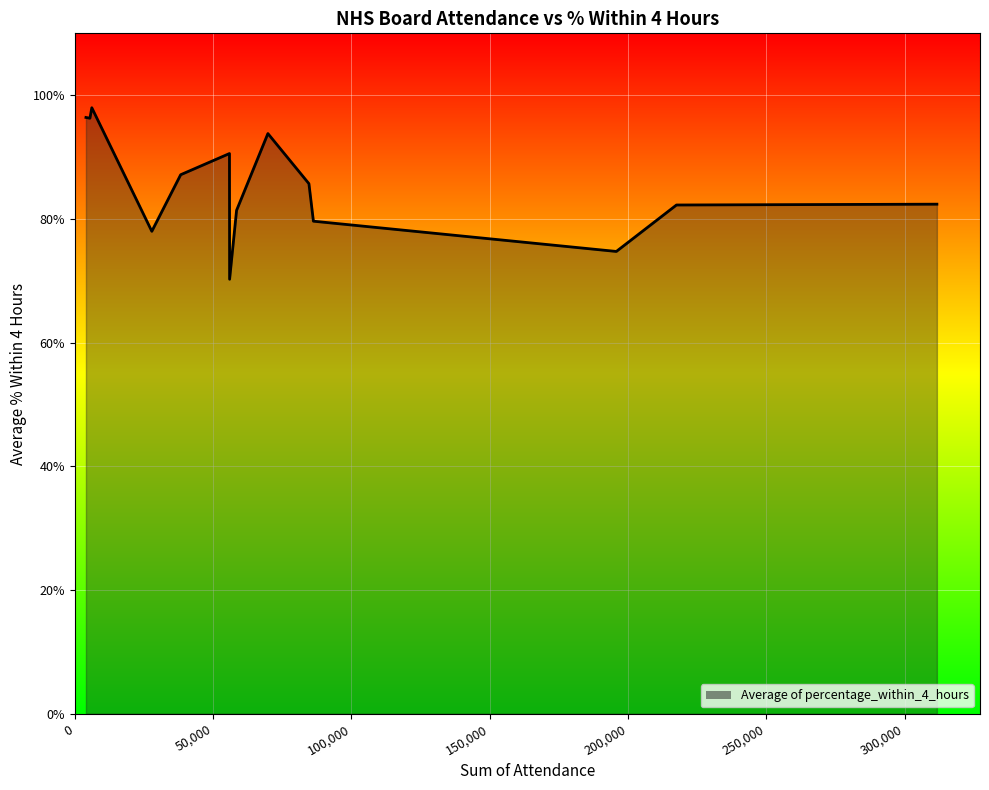

List the labels in order of value, largest first.

NHS Shetland, NHS Western Isles, NHS Orkney, NHS Tayside, NHS Highland, NHS Dumfries & Galloway, NHS Grampian, NHS Greater Glasgow & Clyde, NHS Lothian, NHS Fife, NHS Ayrshire & Arran, NHS Borders, NHS Lanarkshire, NHS Forth Valley